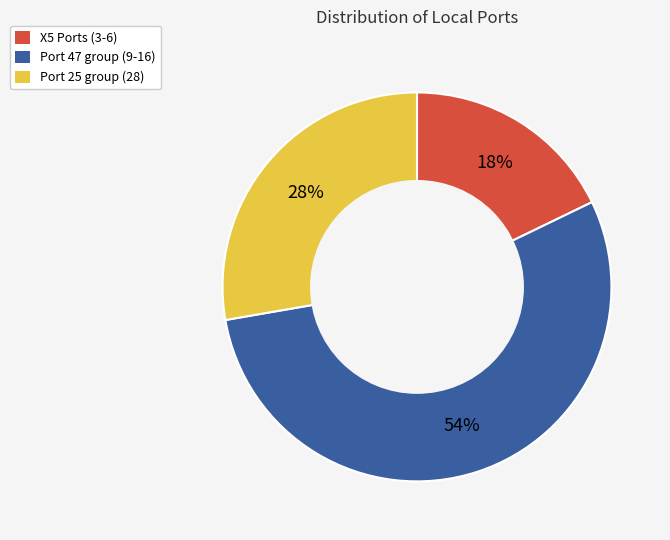

Is there any slice that represents more than half of the pie?

Yes